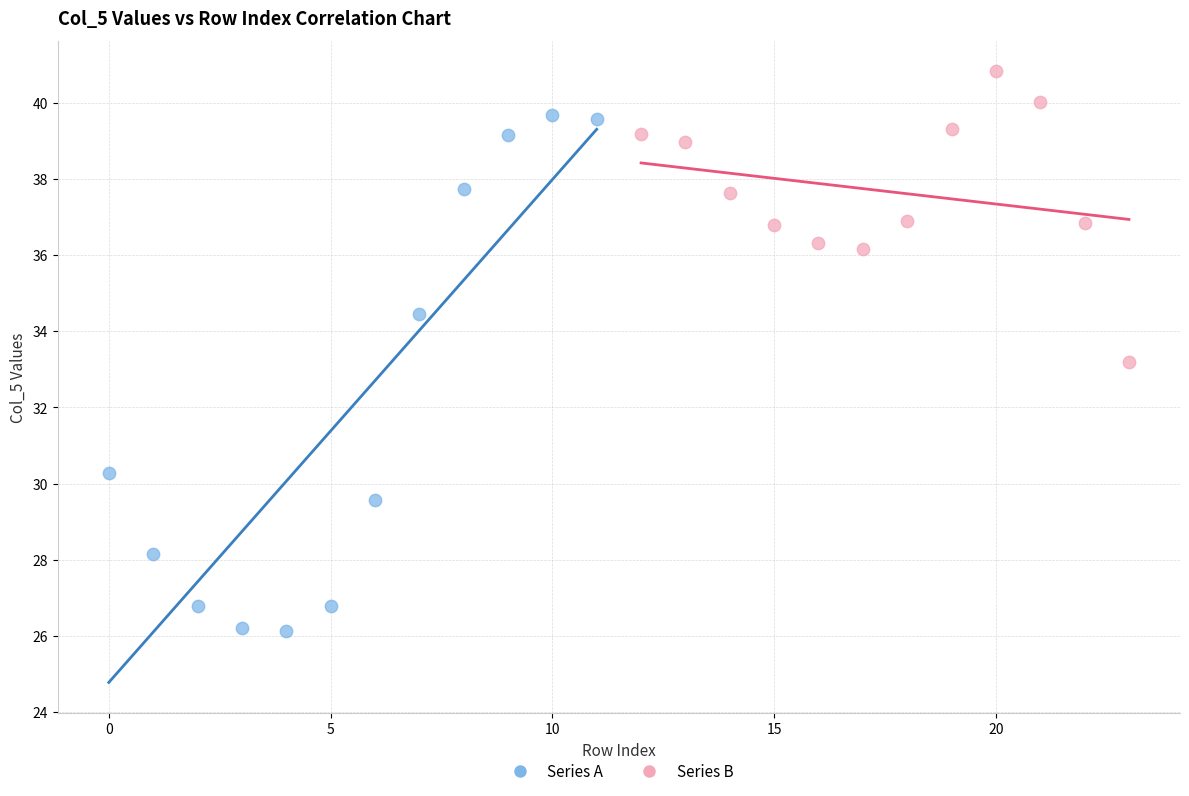

Which series contains the lowest Y value?

Series A